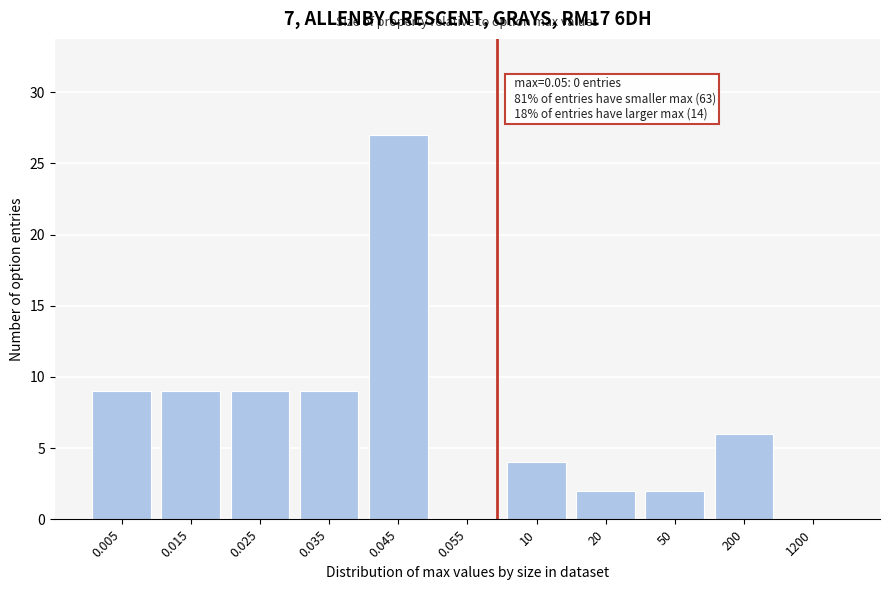

Reading left to right, what are all the values shown in this chart?

0.005=9	0.015=9	0.025=9	0.035=9	0.045=27	0.055=0	10=4	20=2	50=2	200=6	1200=0